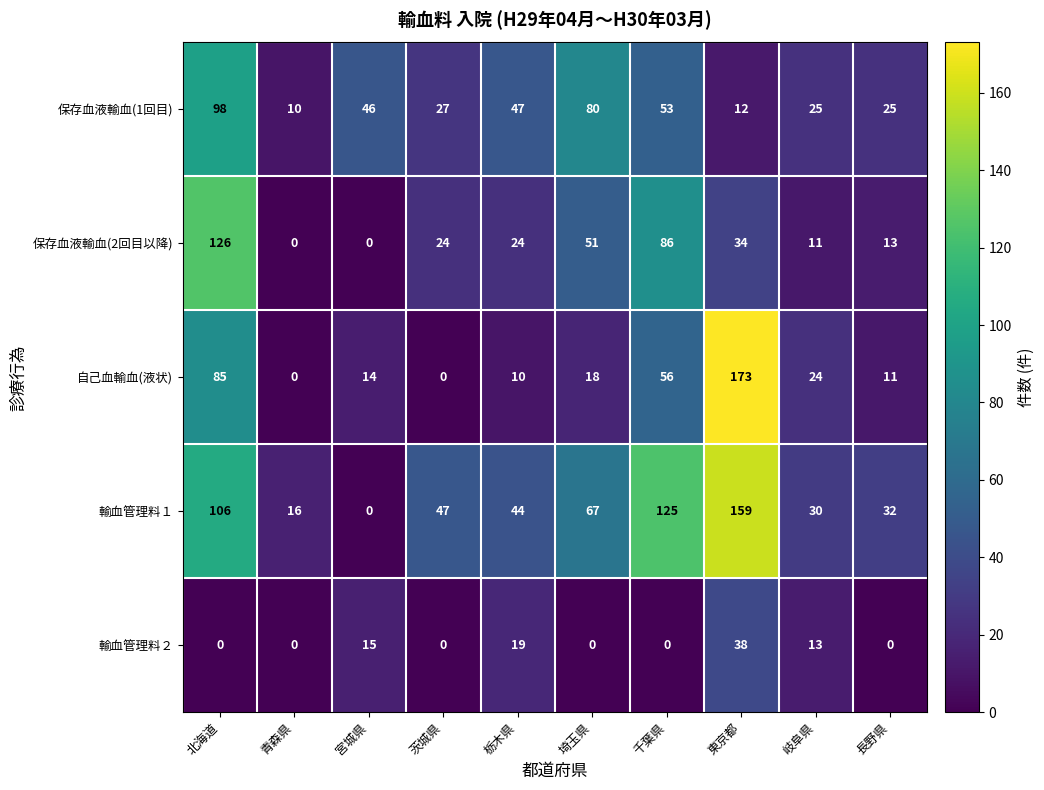

What is the difference between the maximum and minimum values in the 輸血管理料１ series?

159